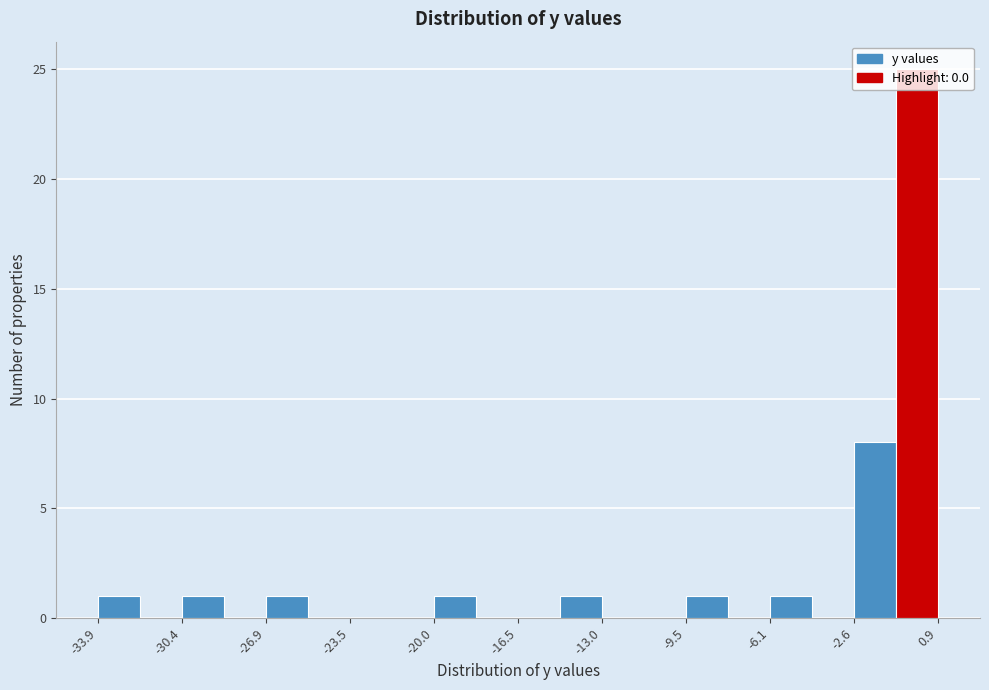

Around what value on the x-axis is the tallest bar? Give the approximate position of its centre, as read against the axis.

0.0